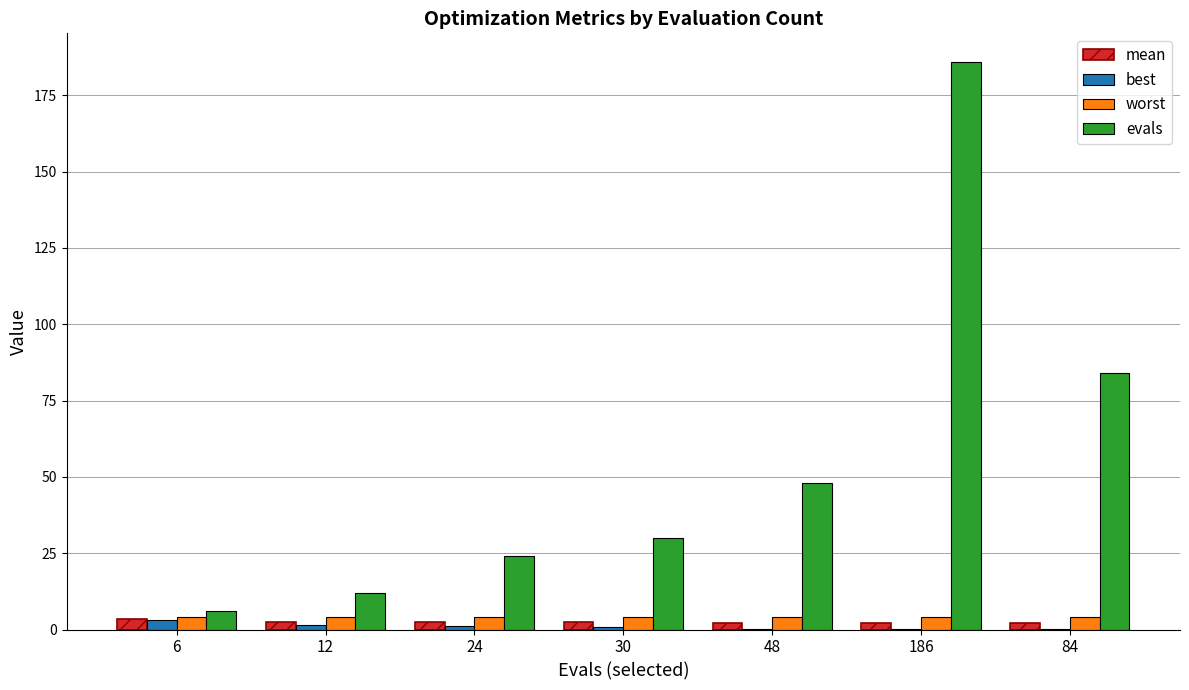

What is the greatest value displayed?

186.0